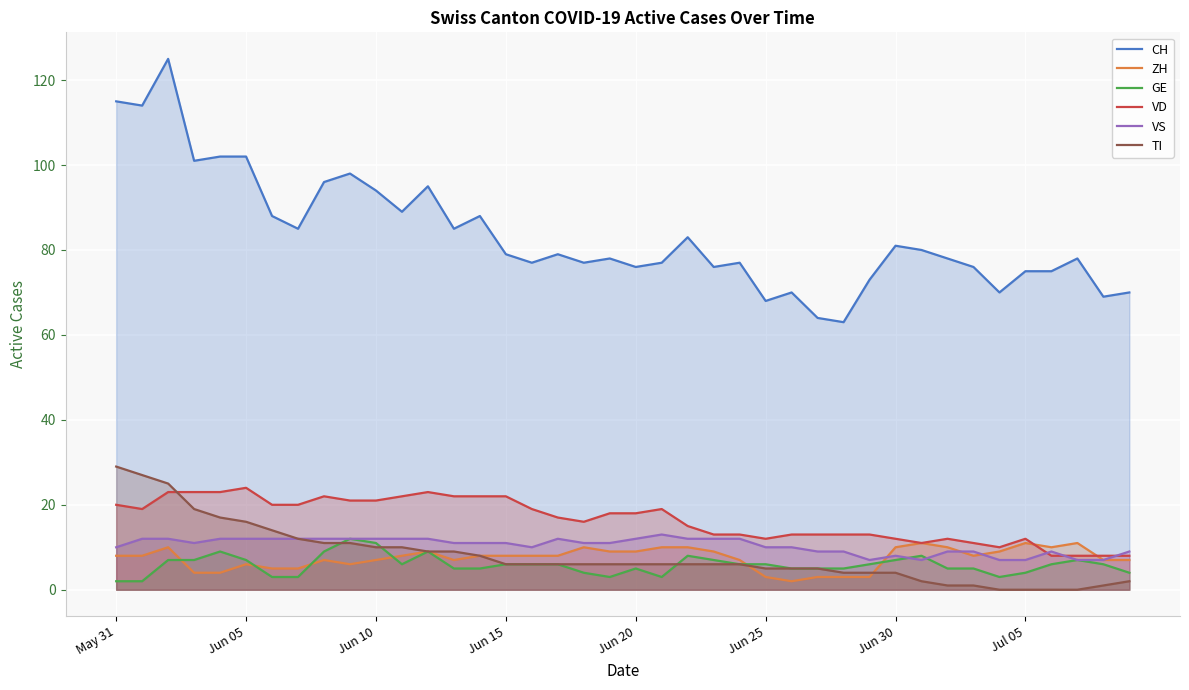

The VD series shows 22 at Jun 15. True or false?

True